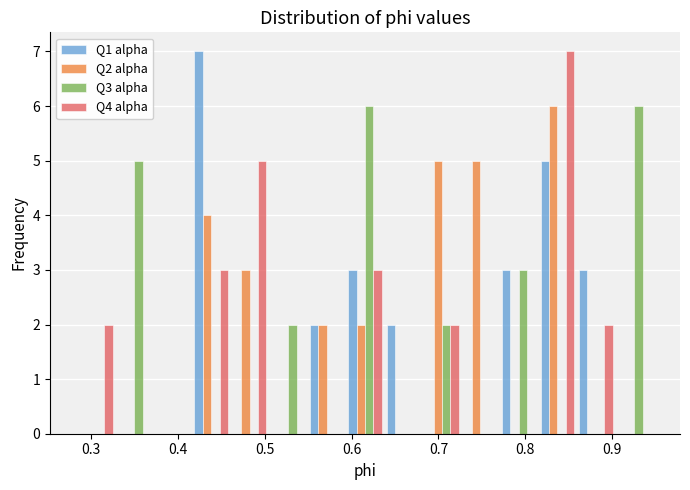

Reading left to right, list every range on the x-axis with the height of the bar of each series over it. Neither the bar edges nor the heights are printed on the chart, so give them approximately, as read against the axes.

0.28 to 0.33: Q1 alpha=0	Q2 alpha=0	Q3 alpha=0	Q4 alpha=2
0.33 to 0.37: Q1 alpha=0	Q2 alpha=0	Q3 alpha=5	Q4 alpha=0
0.37 to 0.42: Q1 alpha=0	Q2 alpha=0	Q3 alpha=0	Q4 alpha=0
0.42 to 0.46: Q1 alpha=7	Q2 alpha=4	Q3 alpha=0	Q4 alpha=3
0.46 to 0.50: Q1 alpha=0	Q2 alpha=3	Q3 alpha=0	Q4 alpha=5
0.50 to 0.55: Q1 alpha=0	Q2 alpha=0	Q3 alpha=2	Q4 alpha=0
0.55 to 0.59: Q1 alpha=2	Q2 alpha=2	Q3 alpha=0	Q4 alpha=0
0.59 to 0.64: Q1 alpha=3	Q2 alpha=2	Q3 alpha=6	Q4 alpha=3
0.64 to 0.68: Q1 alpha=2	Q2 alpha=0	Q3 alpha=0	Q4 alpha=0
0.68 to 0.73: Q1 alpha=0	Q2 alpha=5	Q3 alpha=2	Q4 alpha=2
0.73 to 0.77: Q1 alpha=0	Q2 alpha=5	Q3 alpha=0	Q4 alpha=0
0.77 to 0.81: Q1 alpha=3	Q2 alpha=0	Q3 alpha=3	Q4 alpha=0
0.81 to 0.86: Q1 alpha=5	Q2 alpha=6	Q3 alpha=0	Q4 alpha=7
0.86 to 0.90: Q1 alpha=3	Q2 alpha=0	Q3 alpha=0	Q4 alpha=2
0.90 to 0.95: Q1 alpha=0	Q2 alpha=0	Q3 alpha=6	Q4 alpha=0